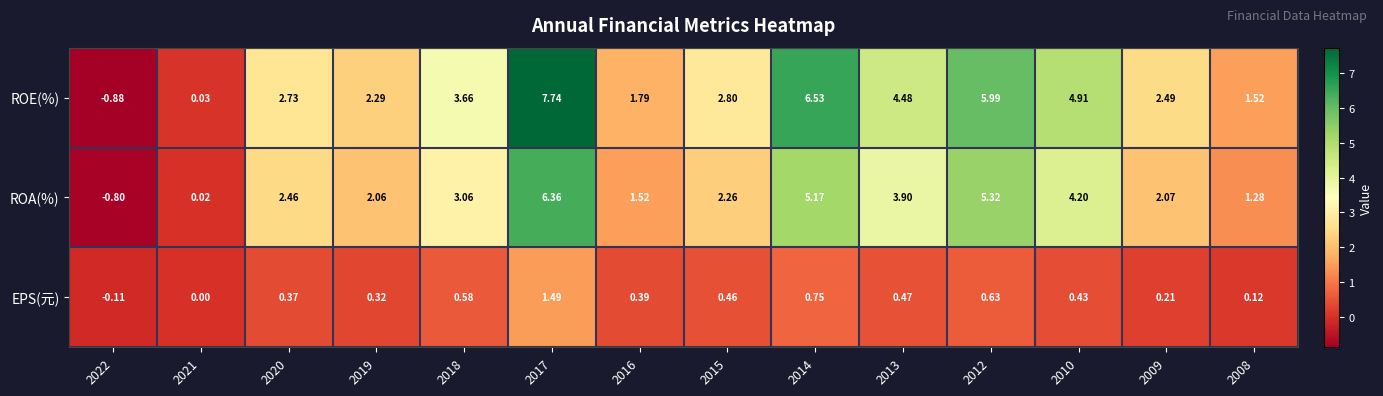

Between 2016 and 2009, which series saw the biggest shift?

ROE(%)